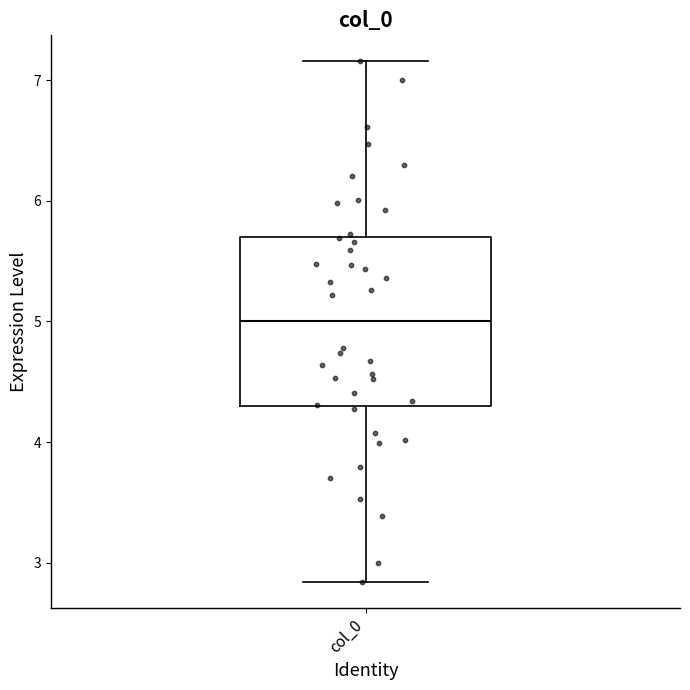

Where is the upper edge of the box for col_0 on the y-axis? The values are not printed on the chart, so give them approximately, as read against the axis.

5.7